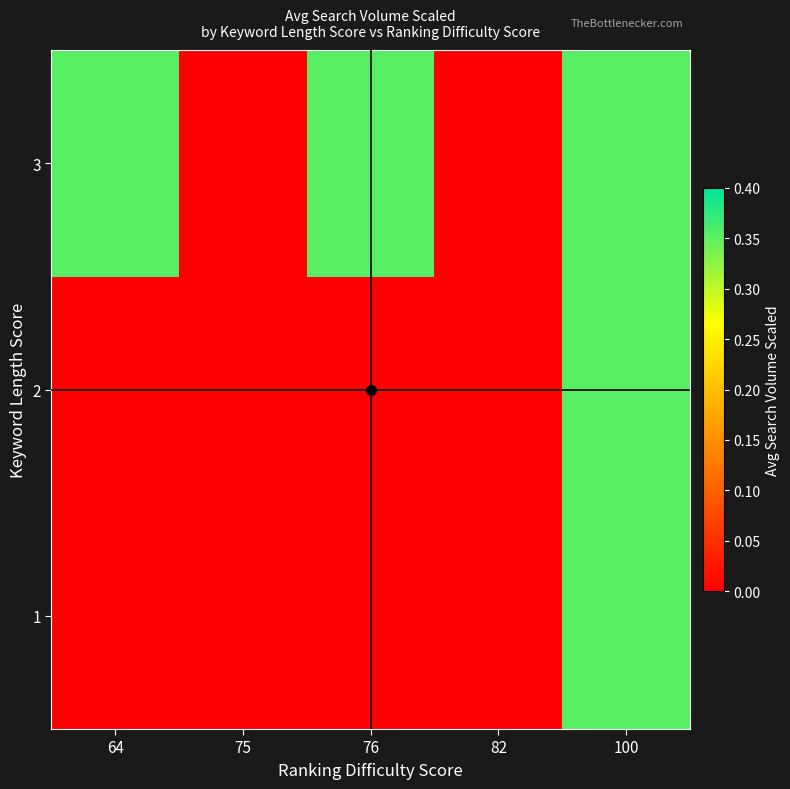

Reading left to right, what are all the values shown in this chart?

1: 64=0.0	75=0.0	76=0.0	82=0.0	100=0.4
2: 64=0.0	75=0.0	76=0.0	82=0.0	100=0.4
3: 64=0.4	75=0.0	76=0.4	82=0.0	100=0.4